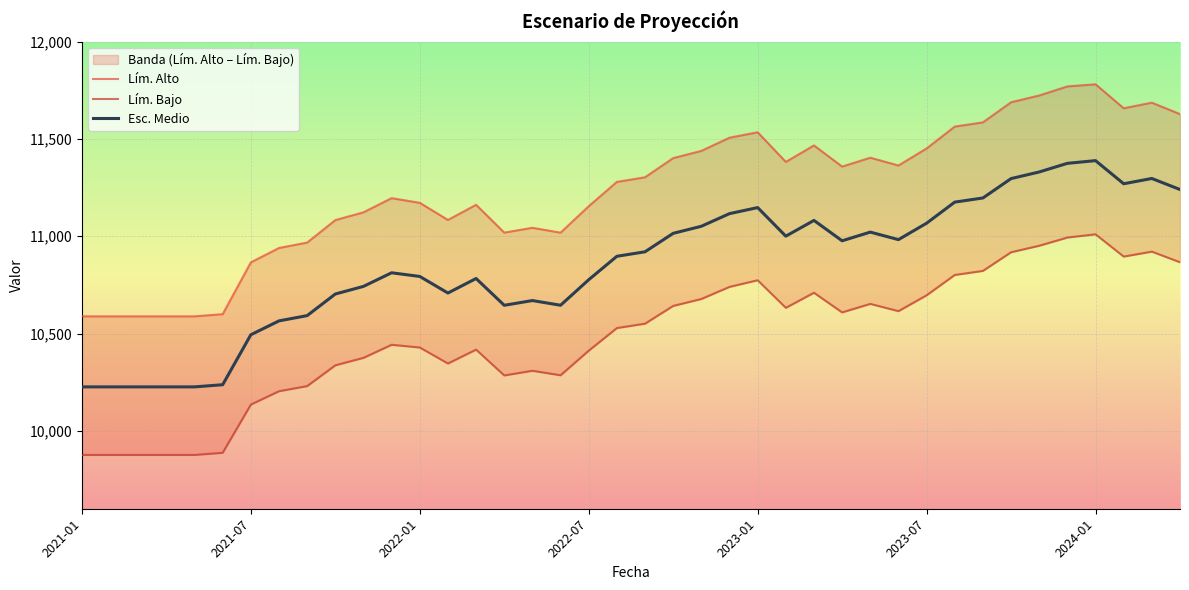

What is the greatest value displayed?

11780.7